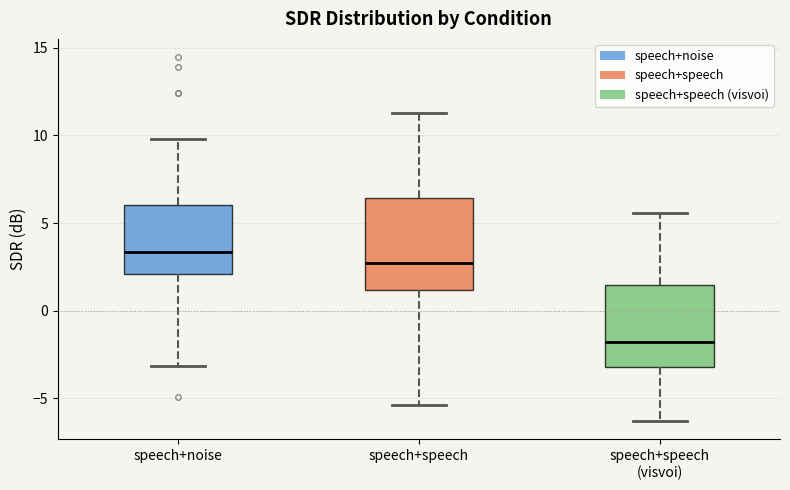

Where is the upper edge of the box for speech+noise on the y-axis? The values are not printed on the chart, so give them approximately, as read against the axis.

6.0